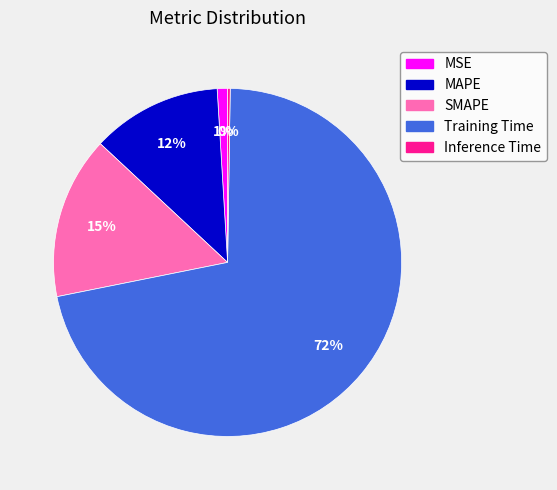

What is the largest slice in the pie chart?

Training Time